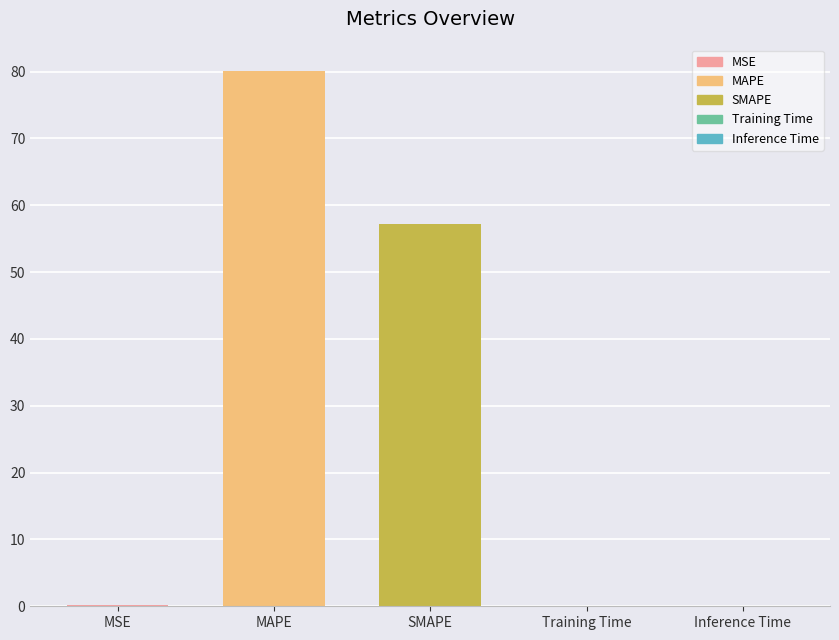

Between Training Time and SMAPE, which is larger?

SMAPE